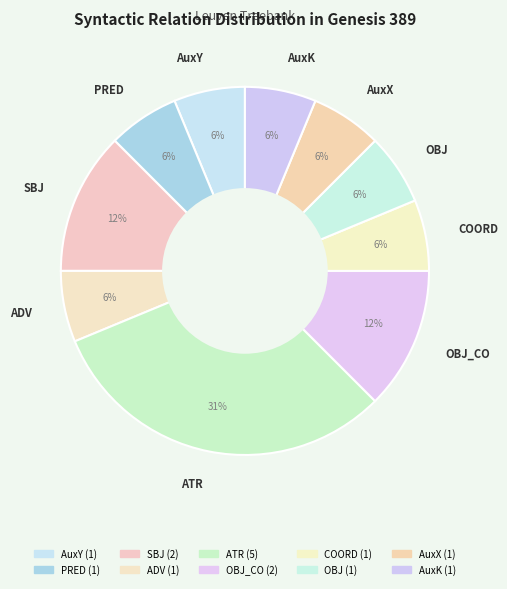

How many segments does this pie chart have?

10